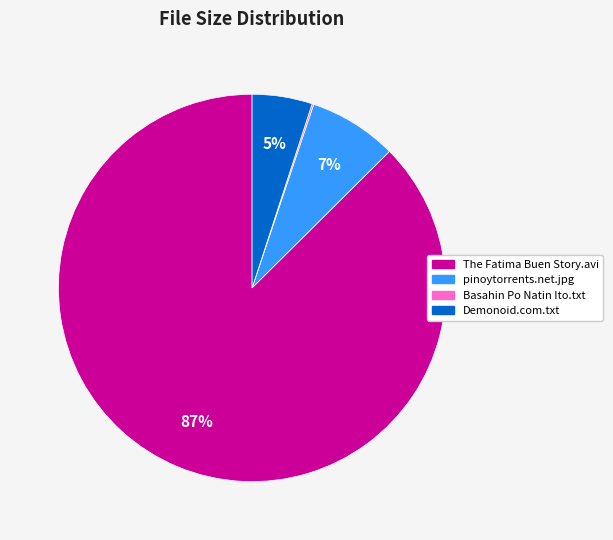

To the nearest percent, what is the average slice percentage?

25%